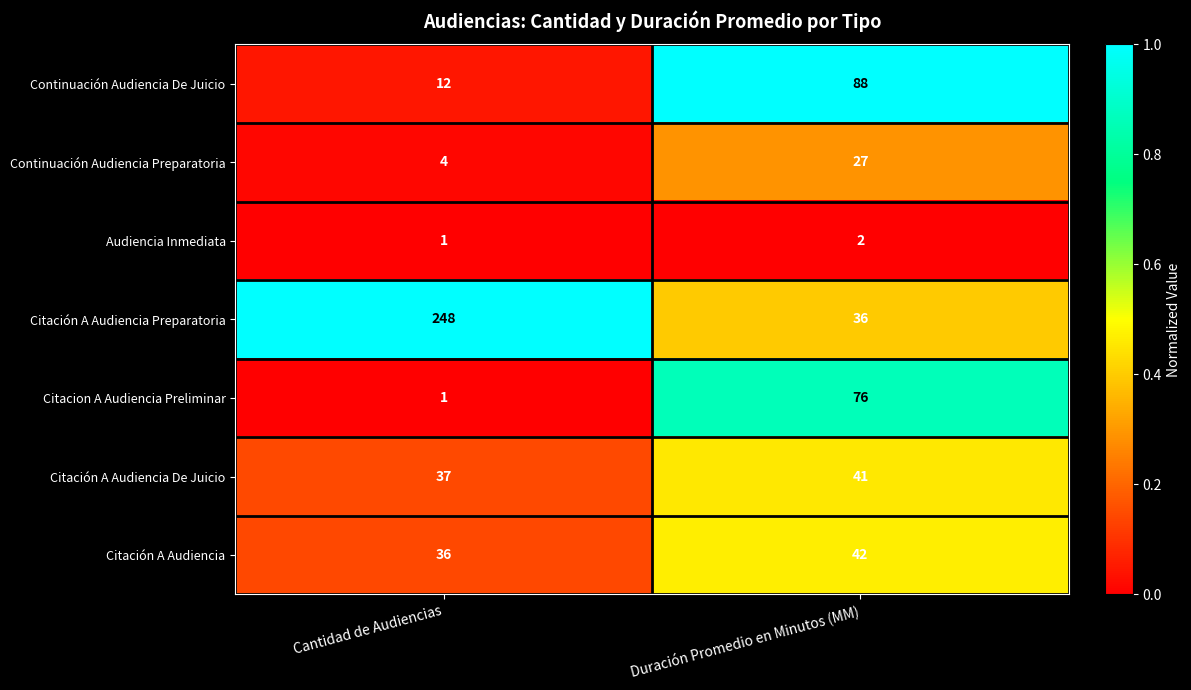

What is the total value across all series at Duración Promedio en Minutos (MM)?

312